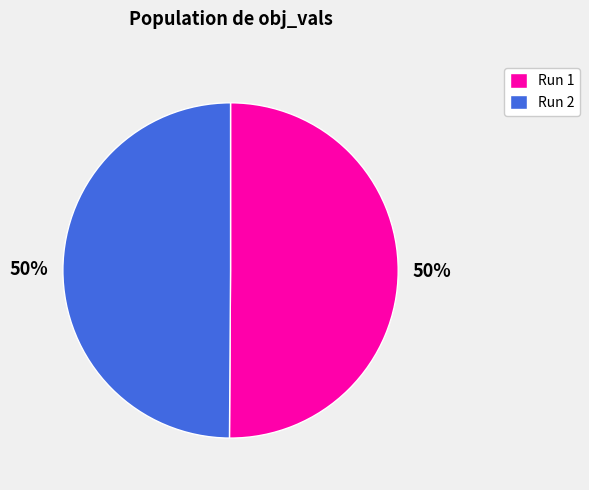

What percentage is the Run 2 slice, to the nearest percent?

50%